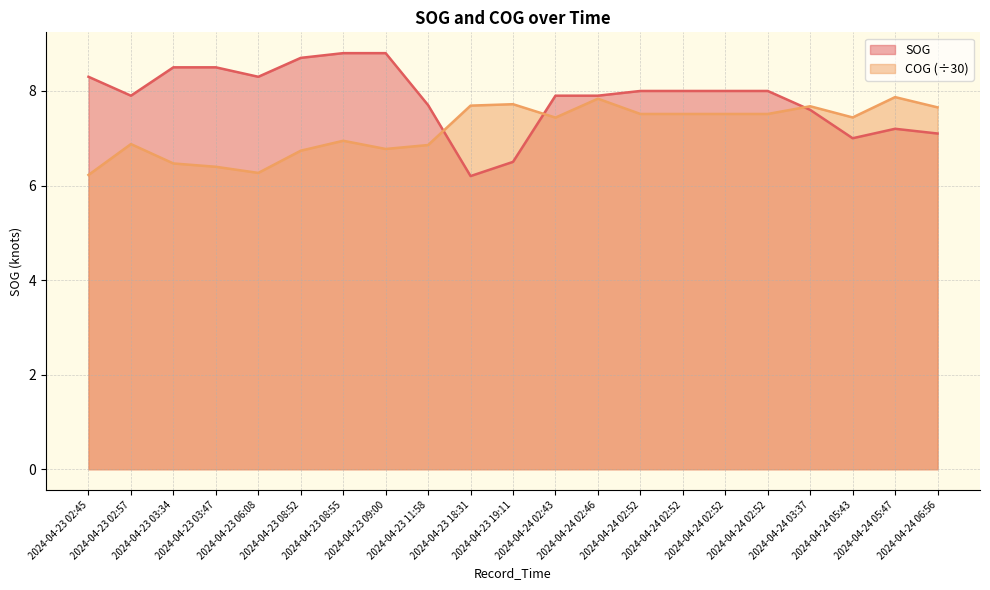

The value of SOG at 2024-04-23 06:08 is 8.3. True or false?

True